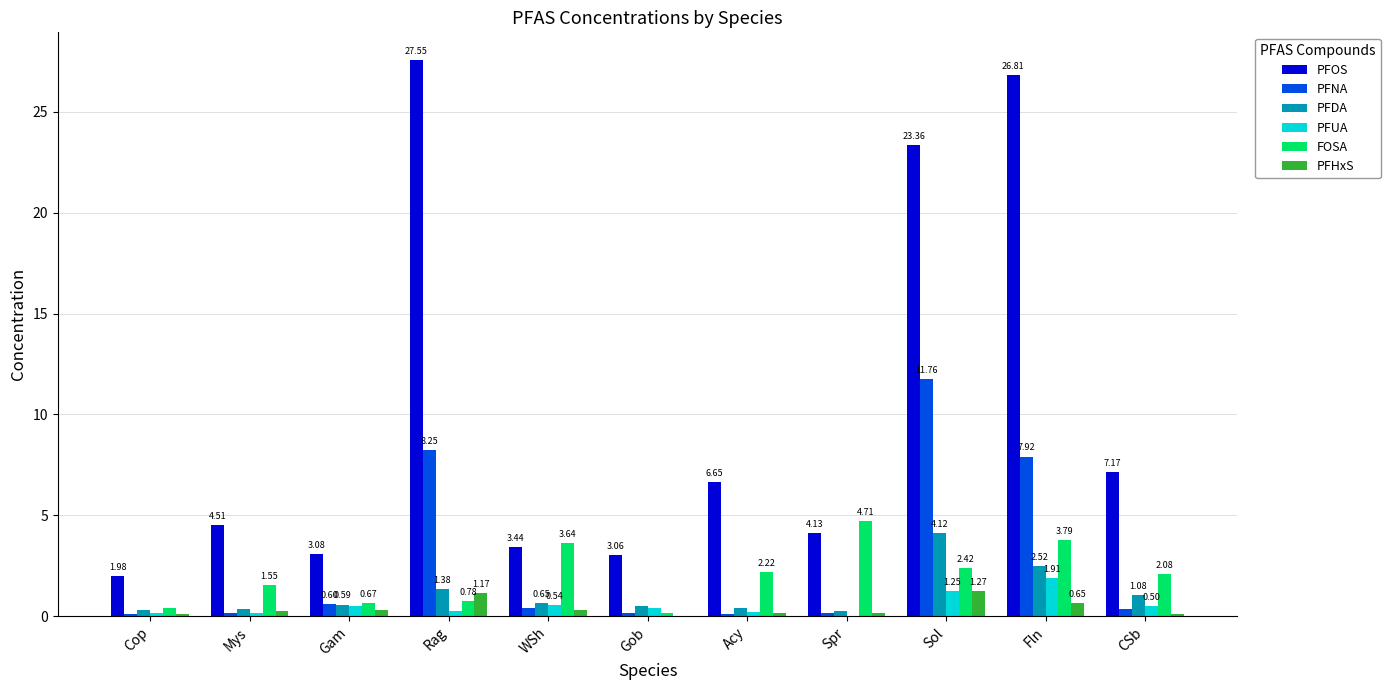

The value of PFDA at Acy is 0.4. True or false?

True